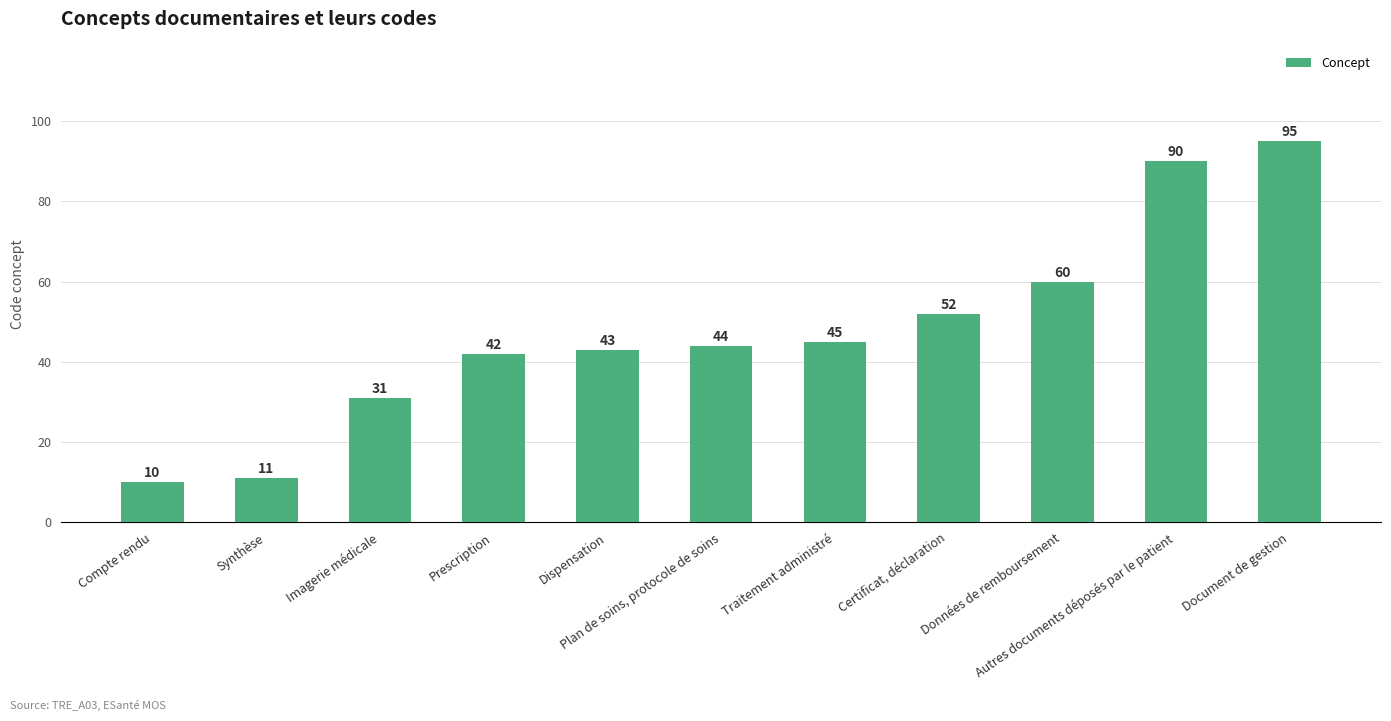

The value at Données de remboursement is 60. True or false?

True